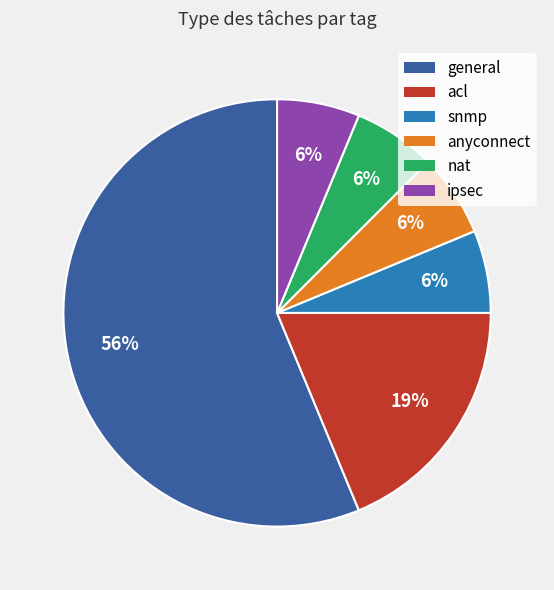

What is the ratio of the value at ipsec to the value at snmp?

1.0